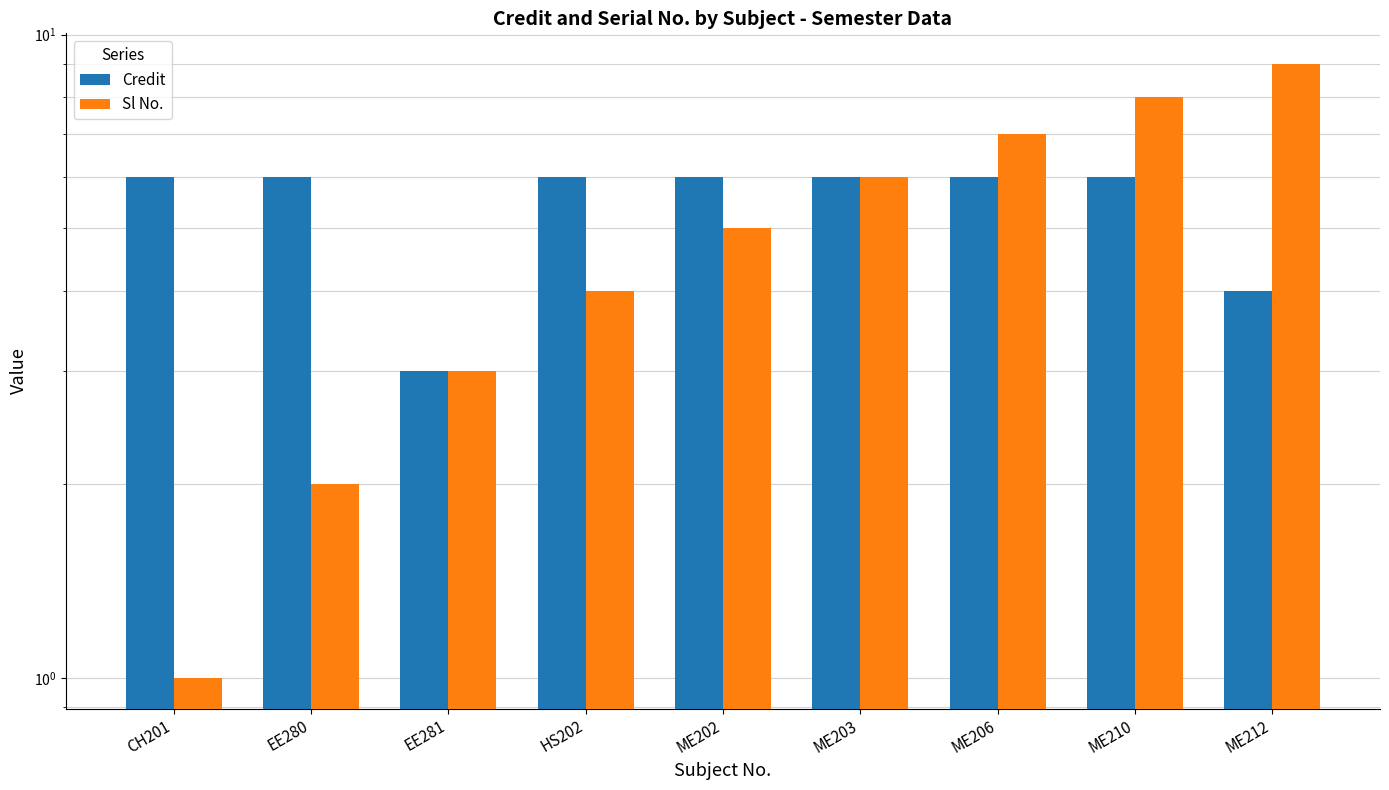

The value of Sl No. at CH201 is 1. True or false?

True